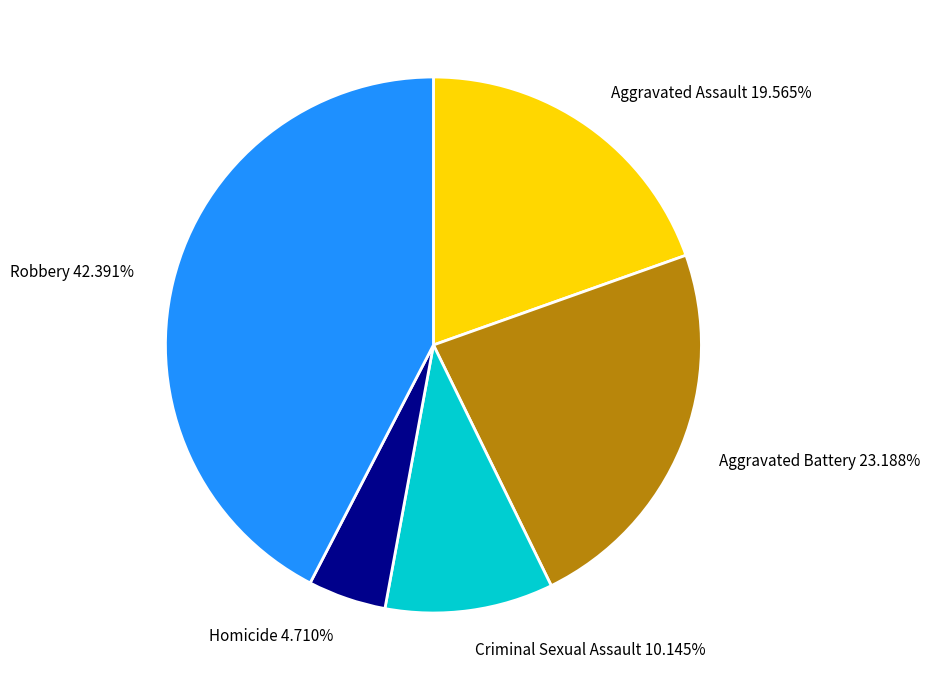

True or false: Aggravated Assault accounts for 12% of the total.

False